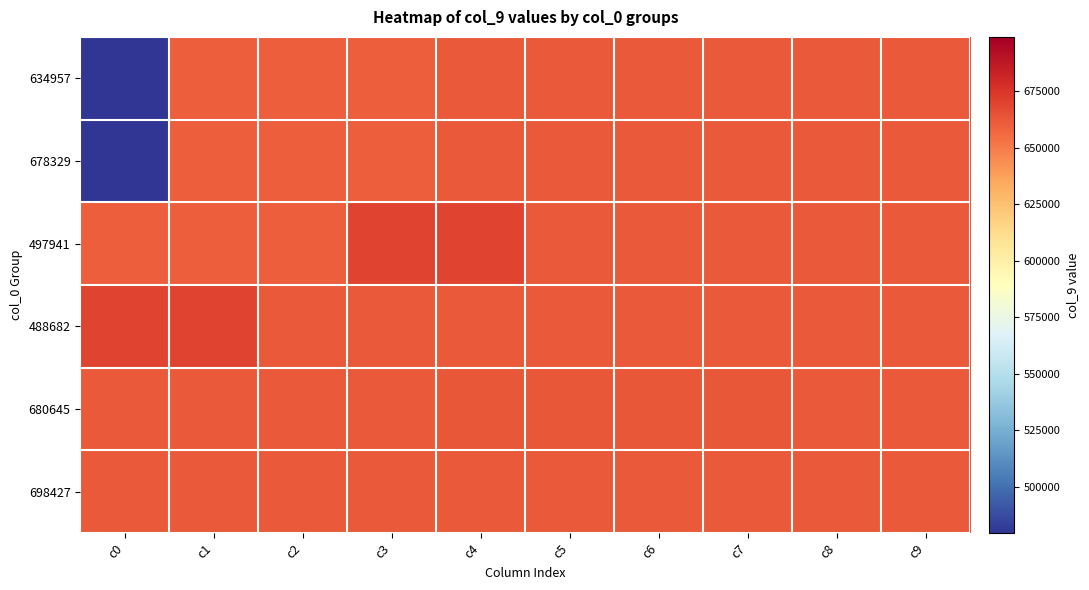

Which series has the widest spread of values?

634957